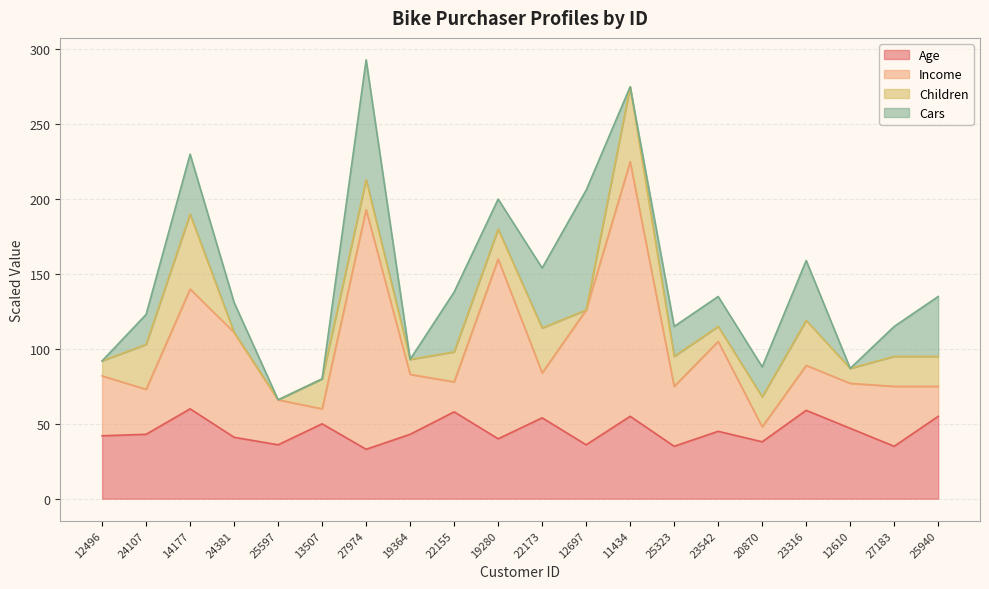

What is the sum of all Age values?

905